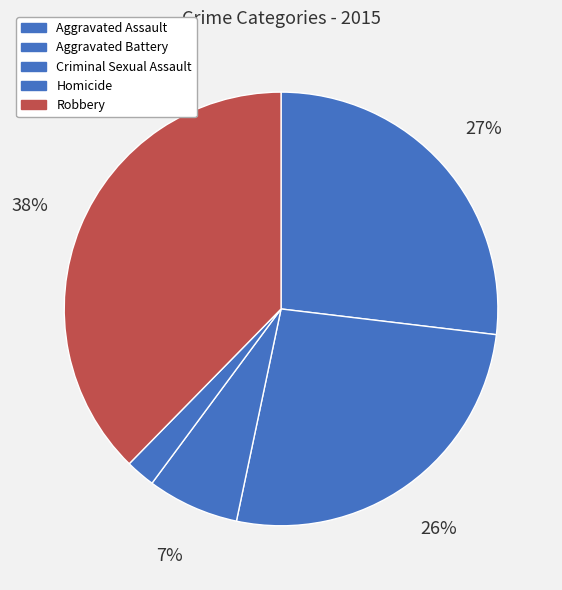

What is the change in value from Criminal Sexual Assault to Homicide?

-19